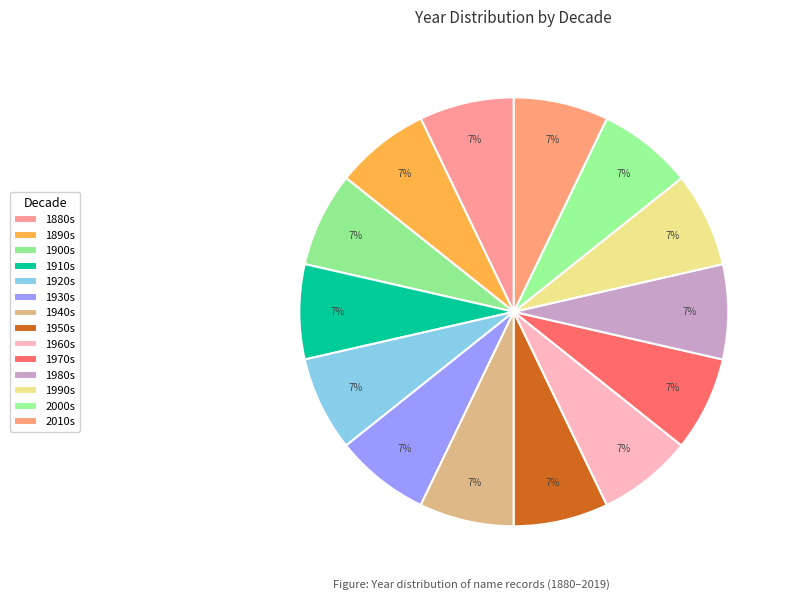

How many segments does this pie chart have?

14